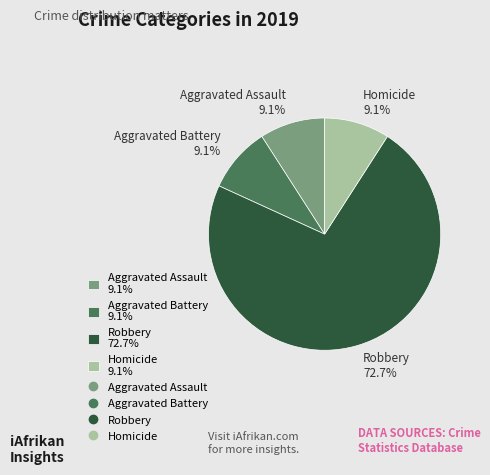

What percentage is the Aggravated Battery slice, to the nearest percent?

9%